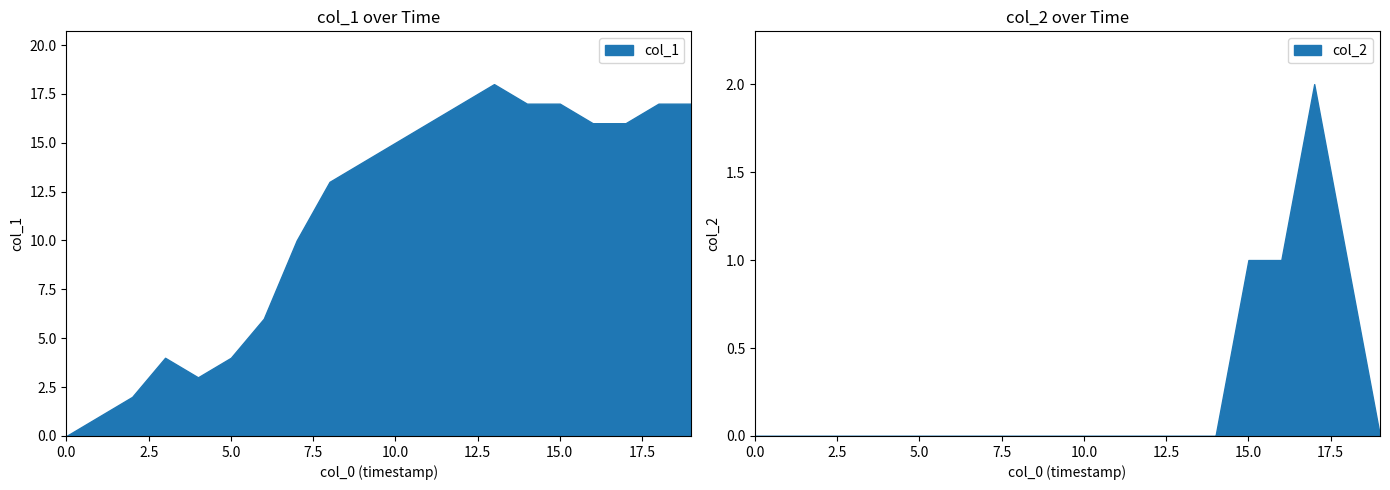

What is the difference between the maximum and minimum values in the col_1 series?

18